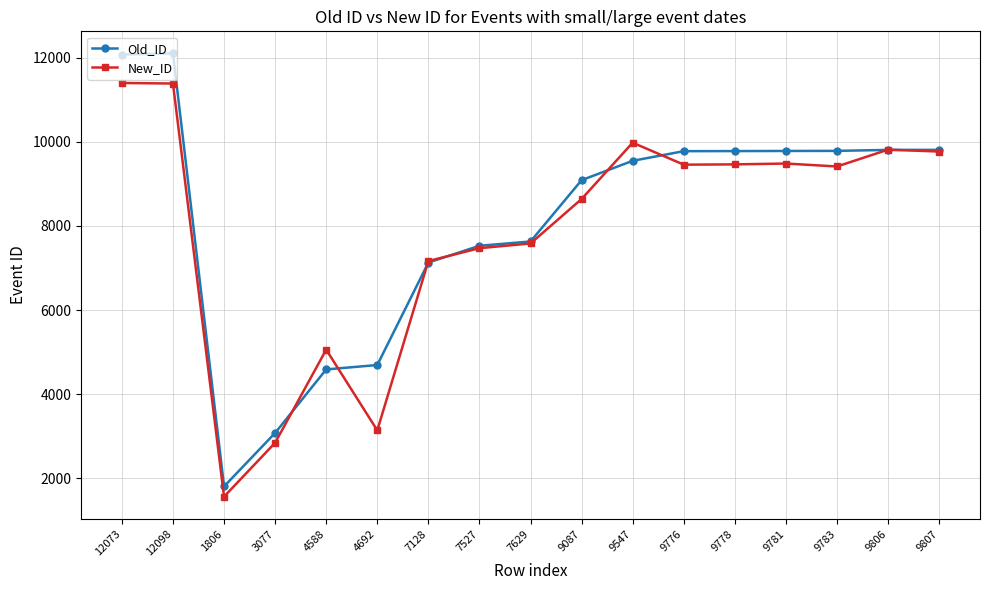

At which label is Old_ID closest to 6952?

7128